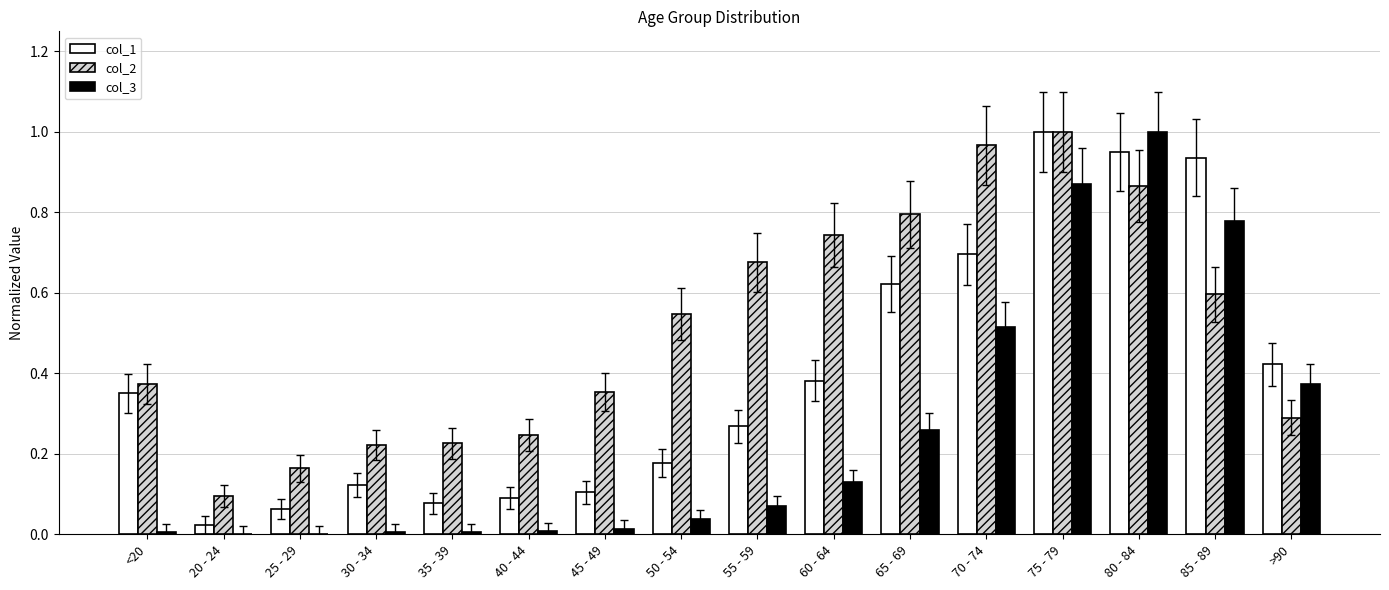

What is the sum of all col_2 values?

8.2